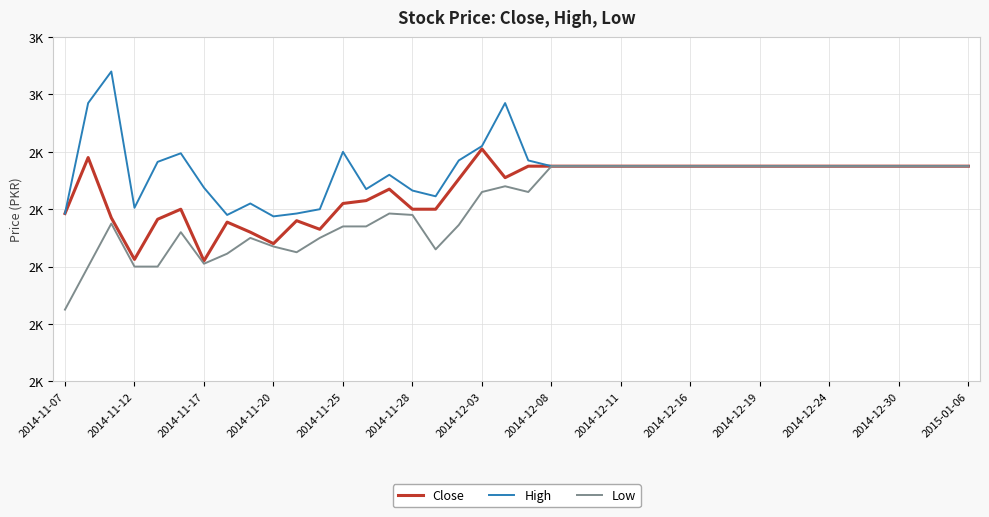

Does the chart have visible grid lines?

Yes